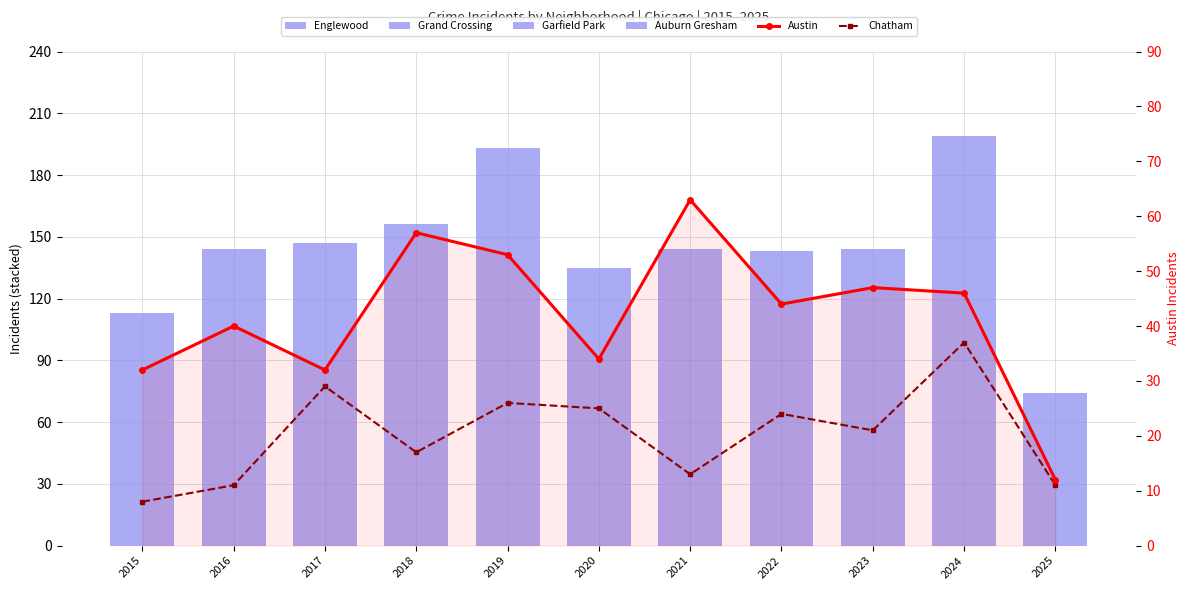

What value does the Austin series have at 2024, to the nearest 10?

50